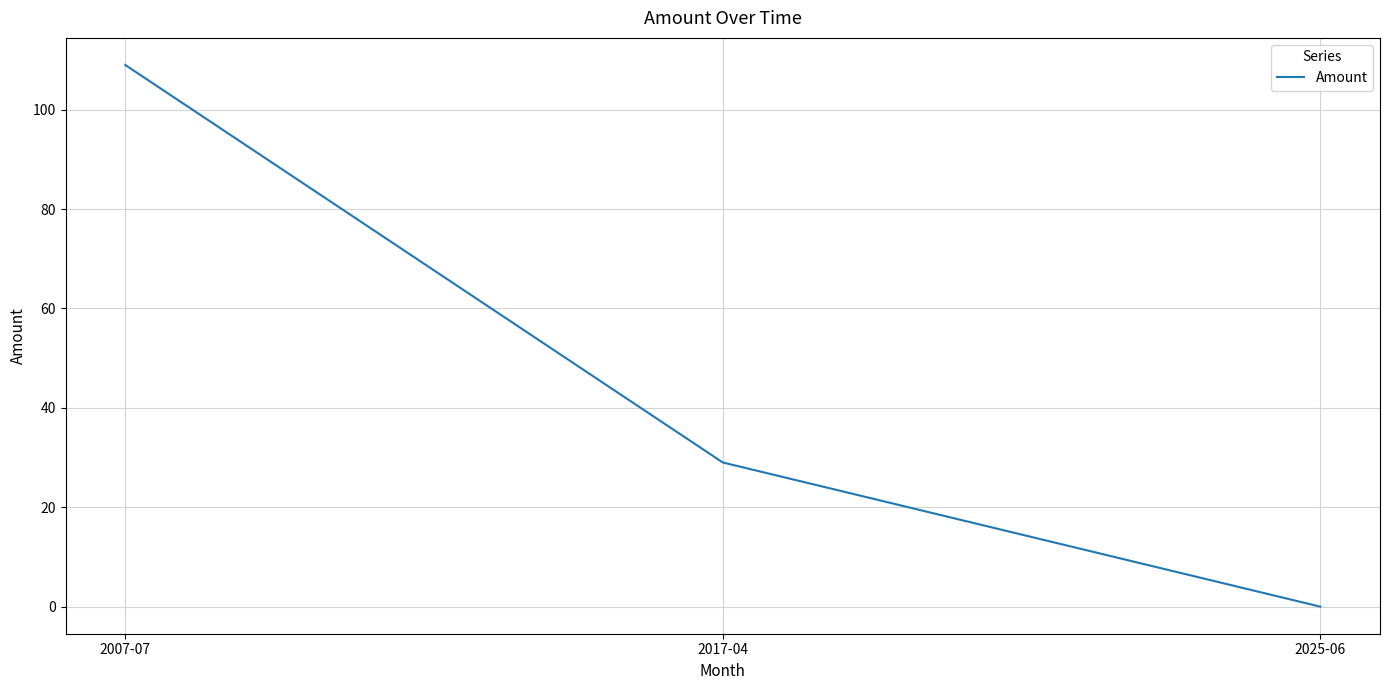

Read the value at 2007-07.

109.0